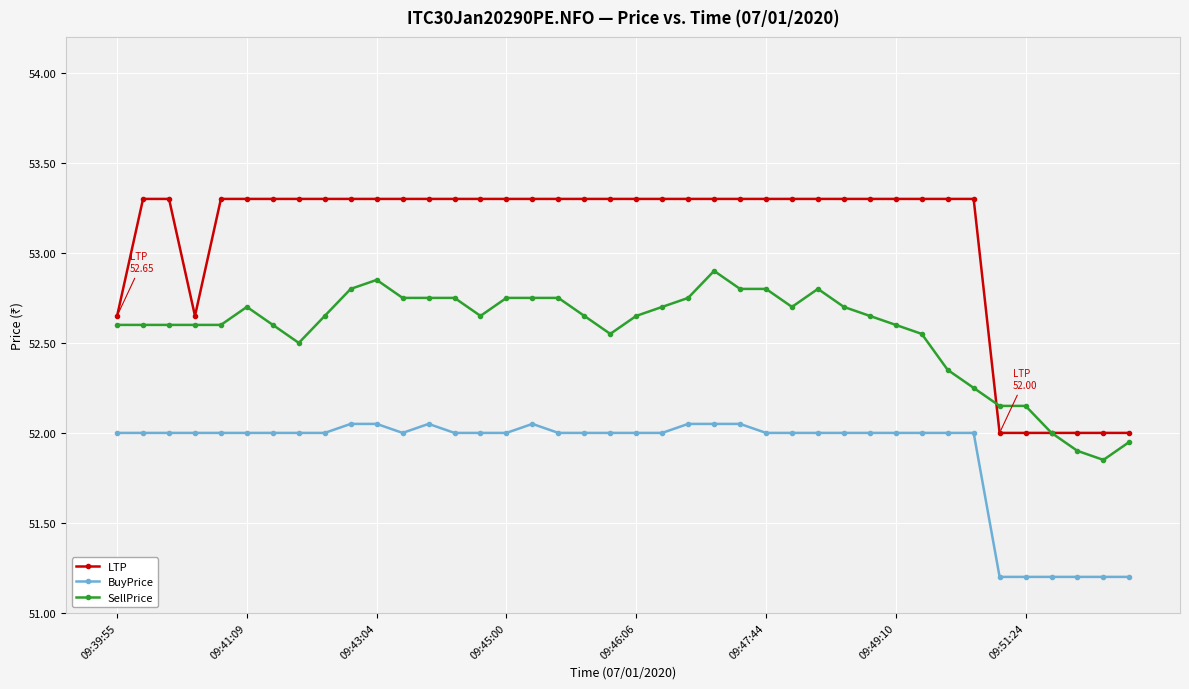

True or false: LTP and BuyPrice intersect in this chart.

False